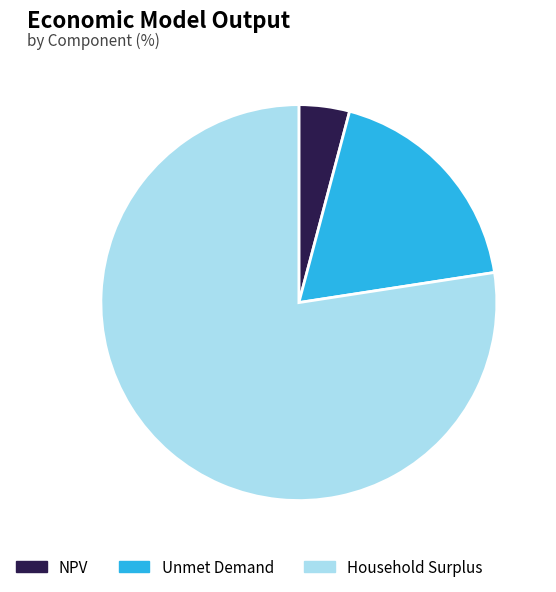

Which category has the biggest portion of the pie?

Household Surplus